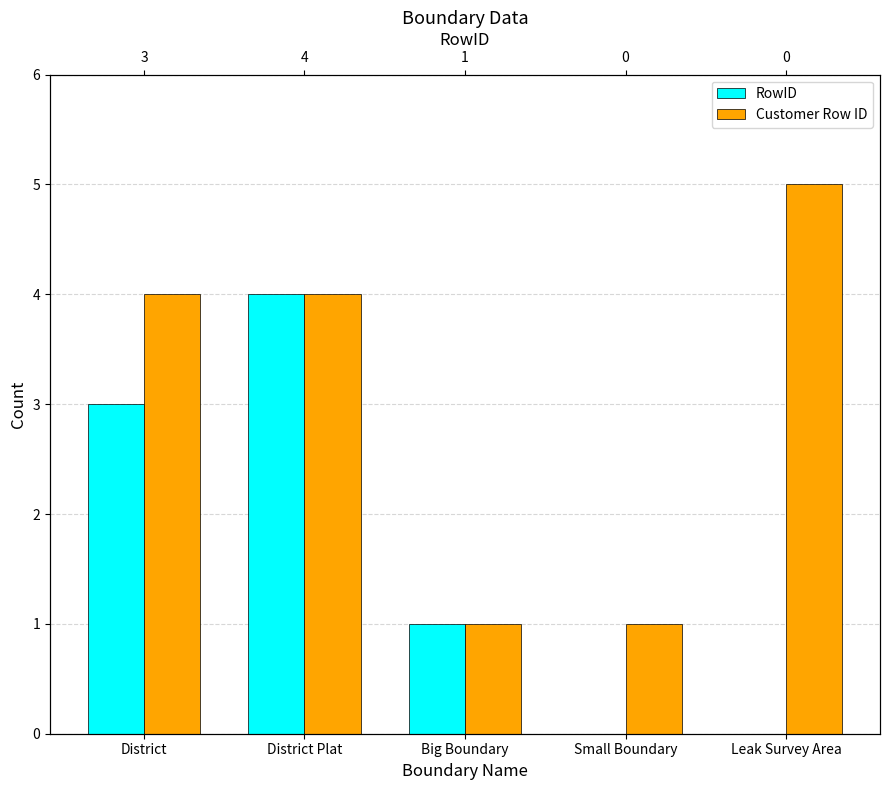

How many data points does each series have?

5